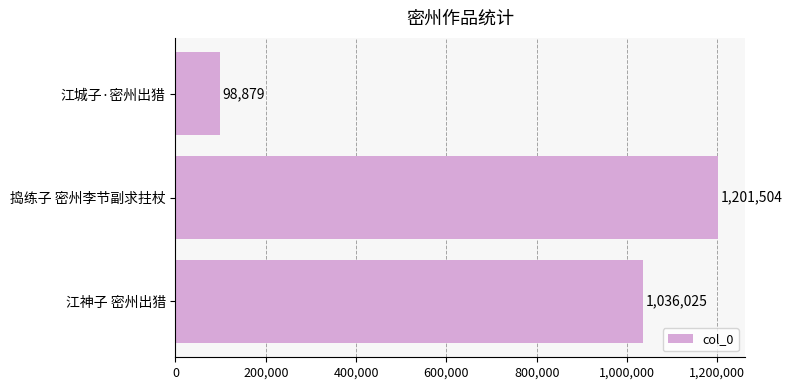

Reading bottom to top, transcribe all the data shown in this chart.

1036025	1201504	98879